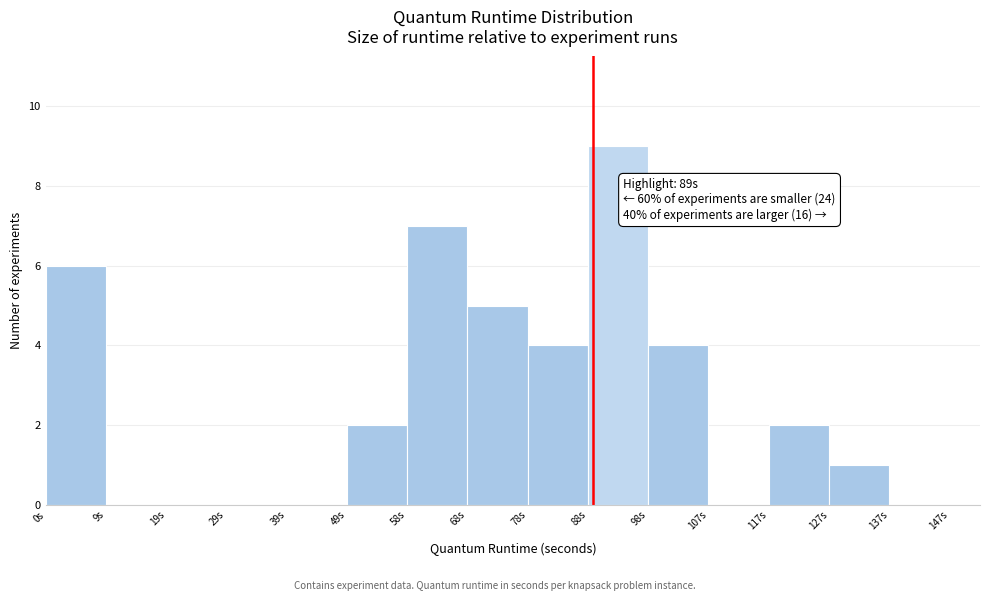

Over which range of the x-axis is the bar tallest?

88 to 98